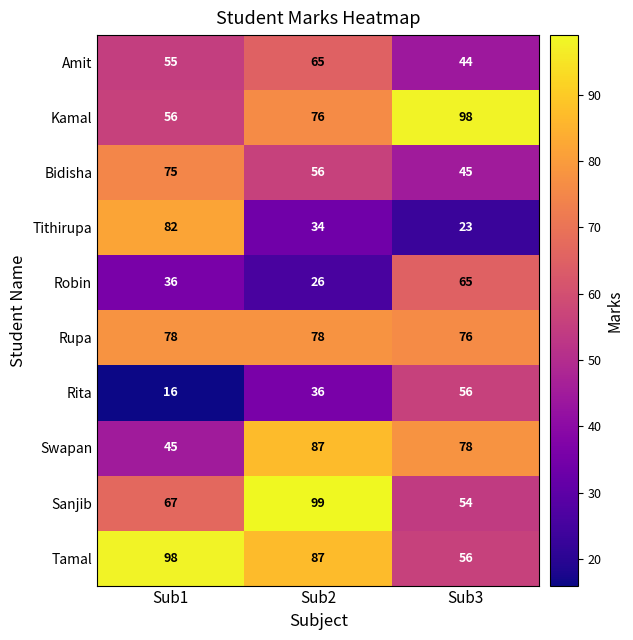

At which label does Rita reach its peak?

Sub3